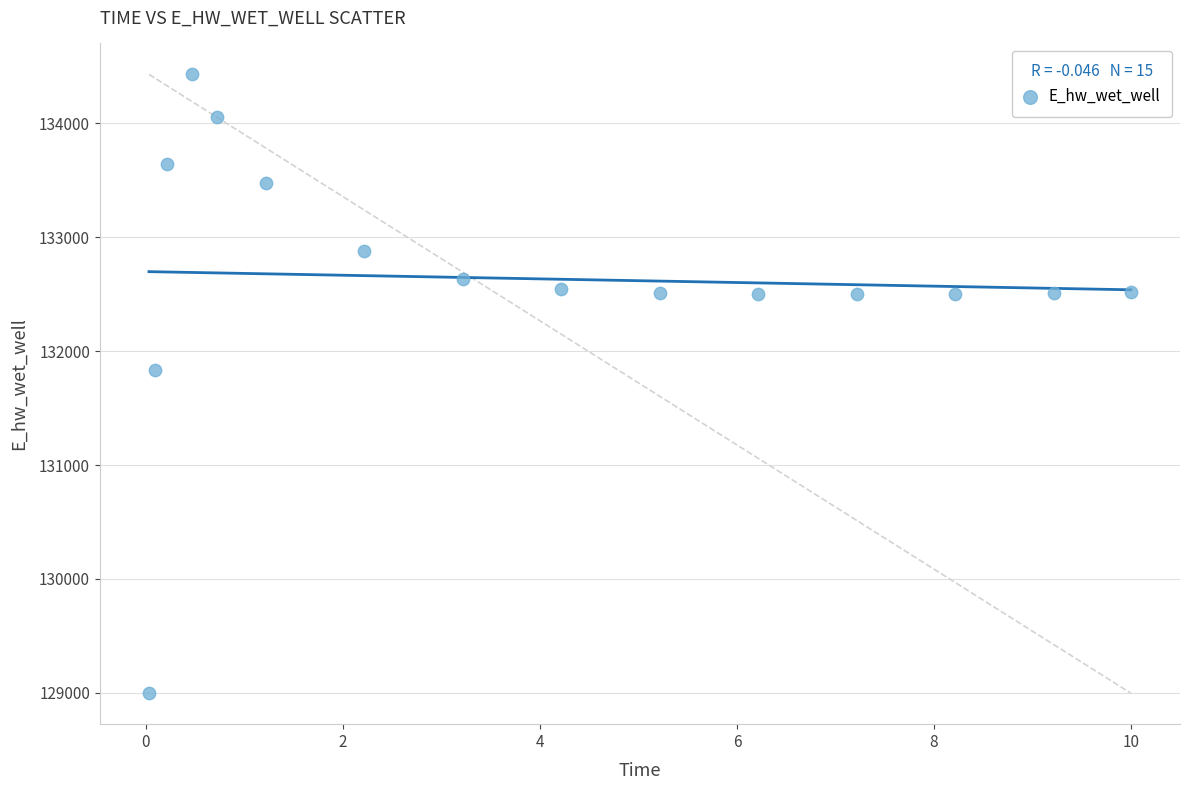

What is the range of X values (max minus min)?

10.0